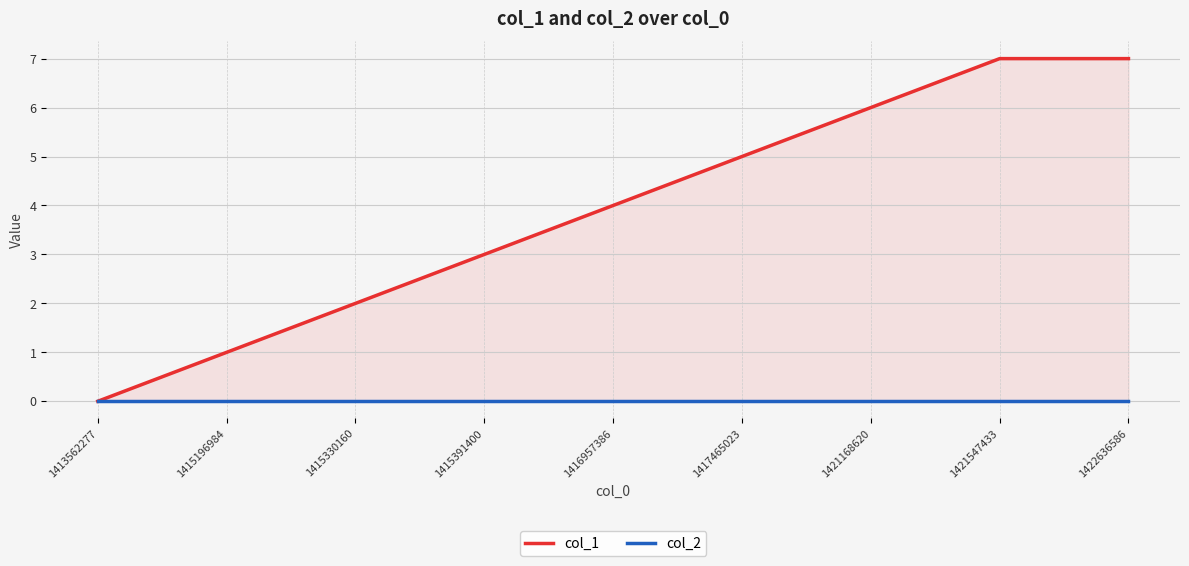

What is the value of the col_1 point at the 3rd from the left?

2